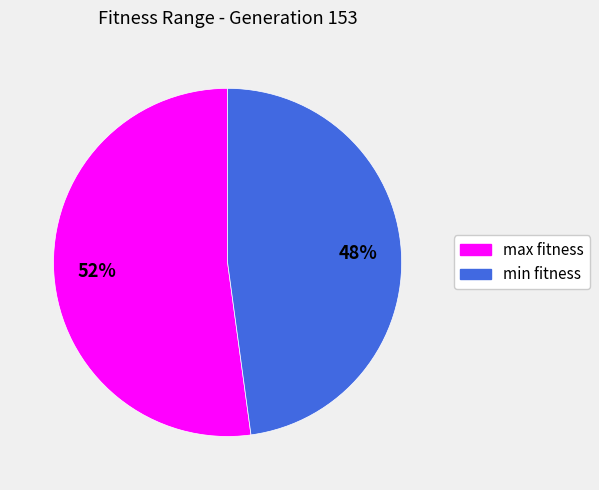

Count the number of slices in the pie.

2